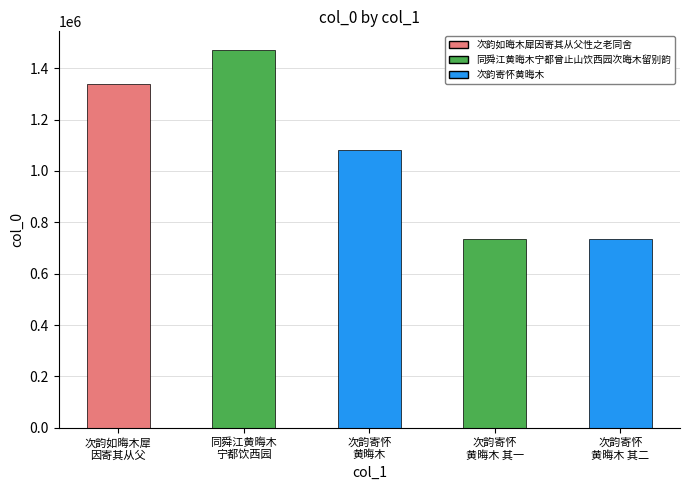

What is the sum of all values?

5359123